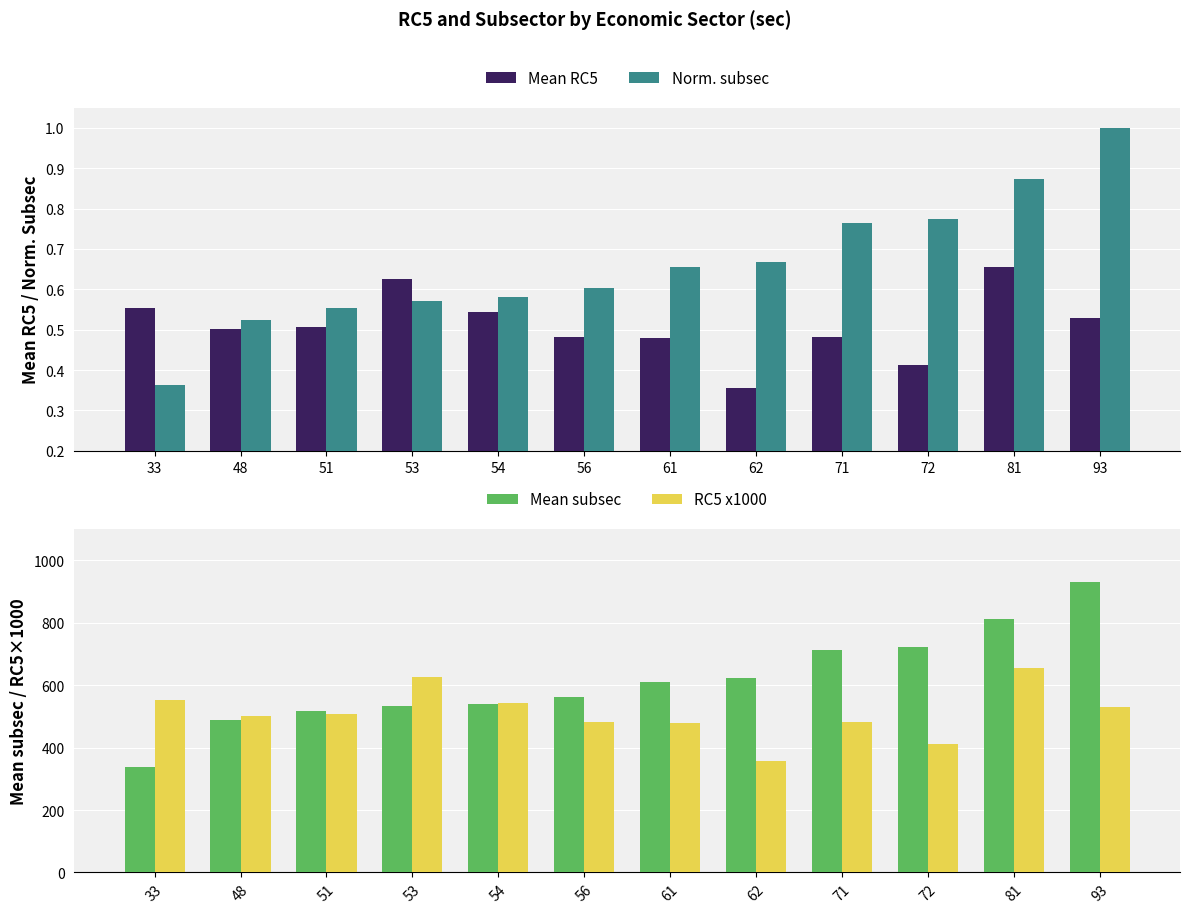

What is the difference between the second highest and second lowest values in the Norm. subsec series?

0.3